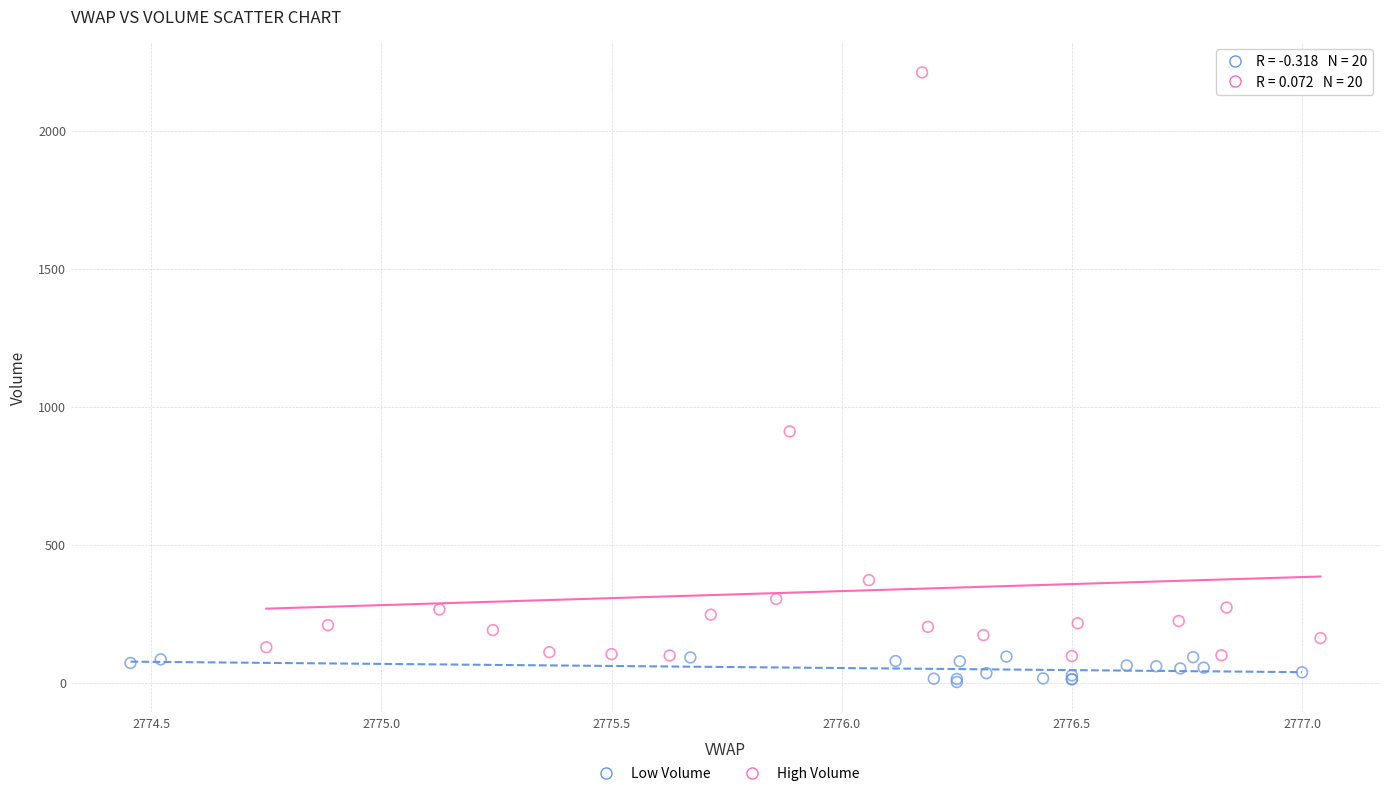

Which series has the largest Y range (max minus min)?

High Volume